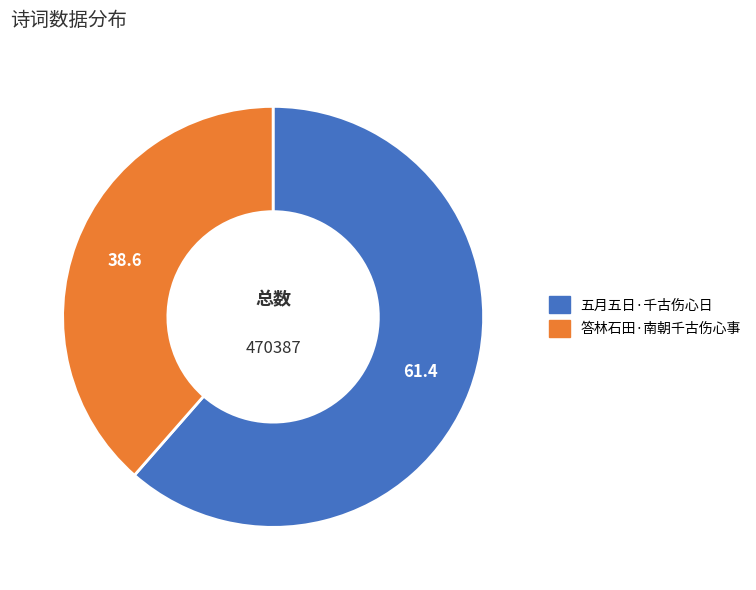

Rank the categories by value from highest to lowest.

五月五日·千古伤心日, 答林石田·南朝千古伤心事